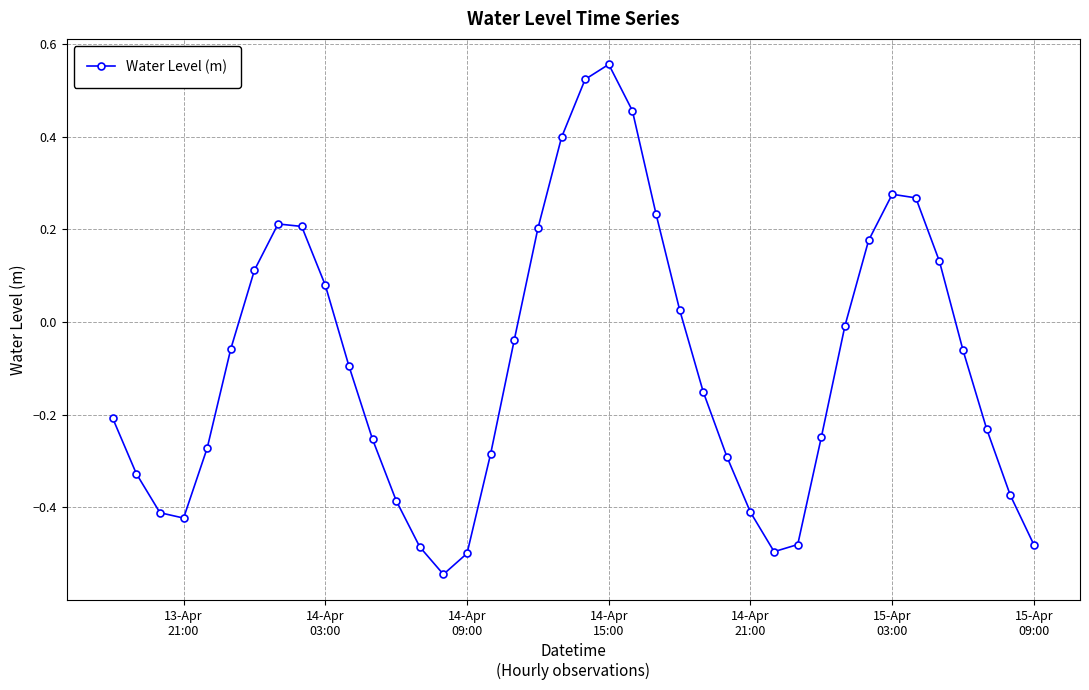

What is the difference between the second highest and minimum values?

1.1